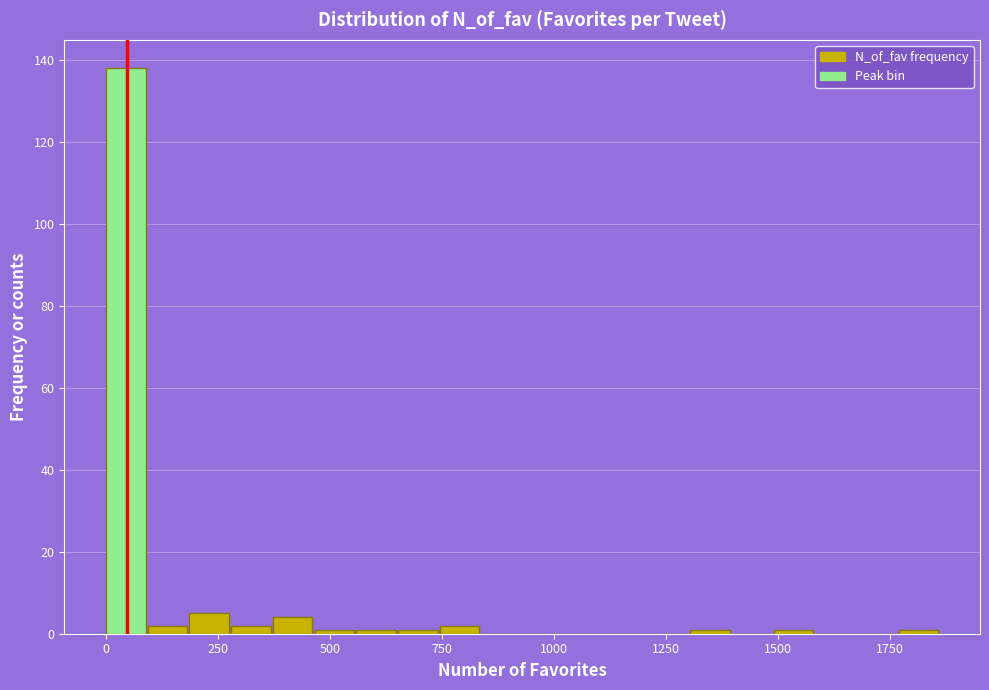

Around what value on the x-axis is the tallest bar? Give the approximate position of its centre, as read against the axis.

50